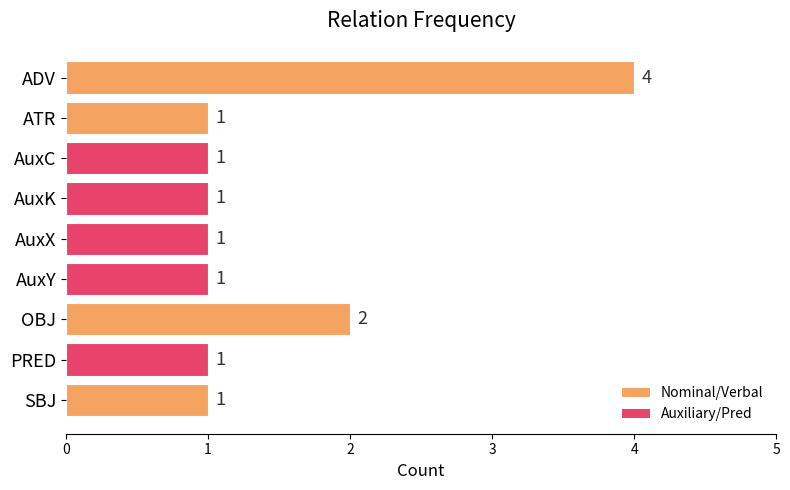

What is the label of the 8th bar from the top?

PRED